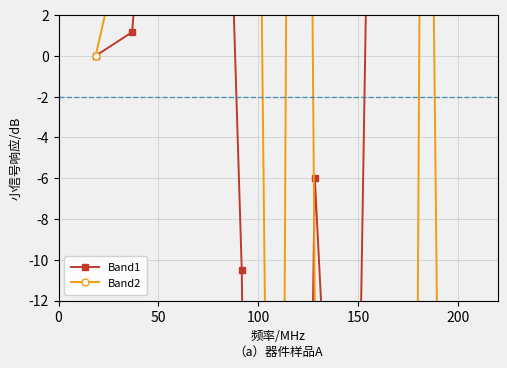

What is the lowest value of the Band2 series?

-114.8